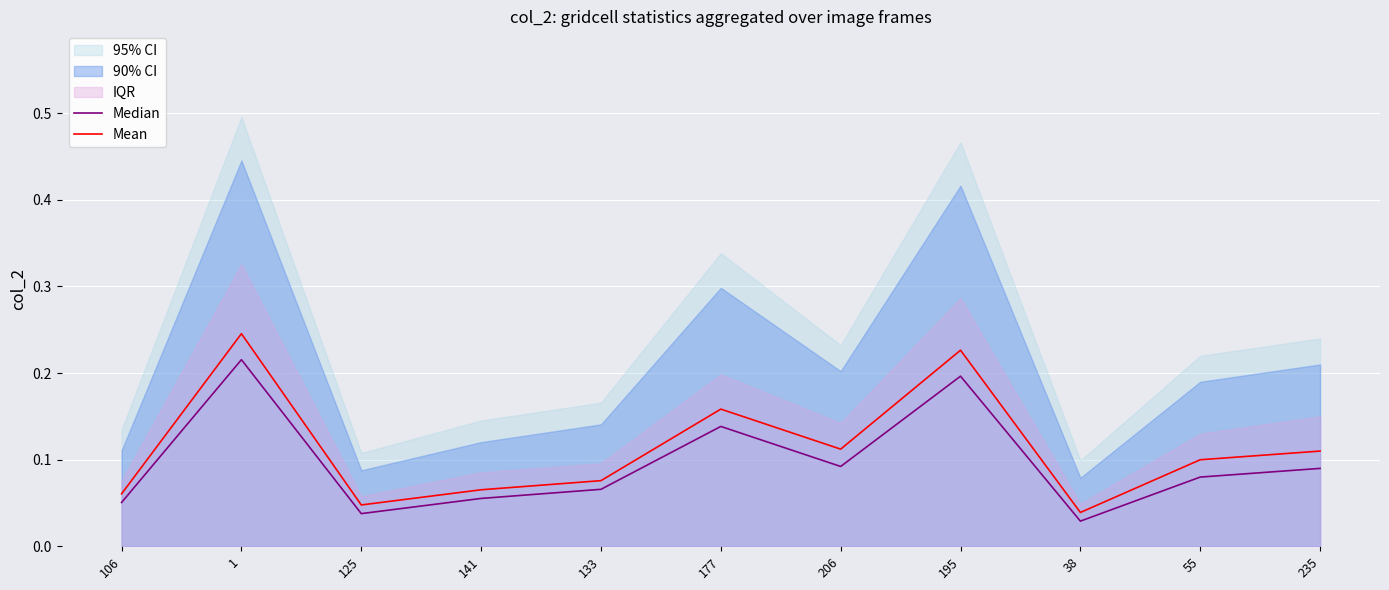

At how many categories does at least one series exceed 0?

11